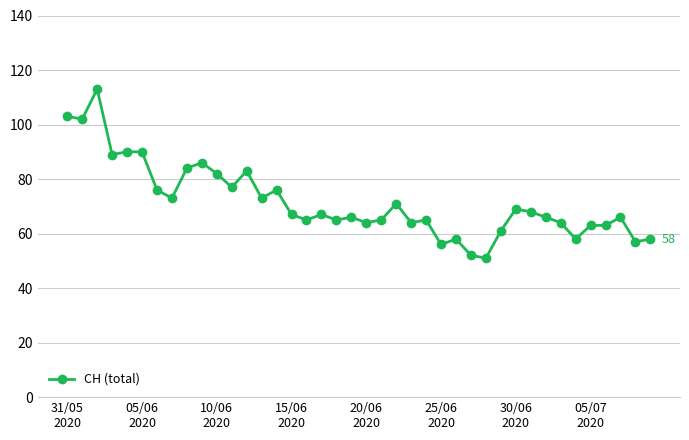

How many lines are shown in the chart?

1